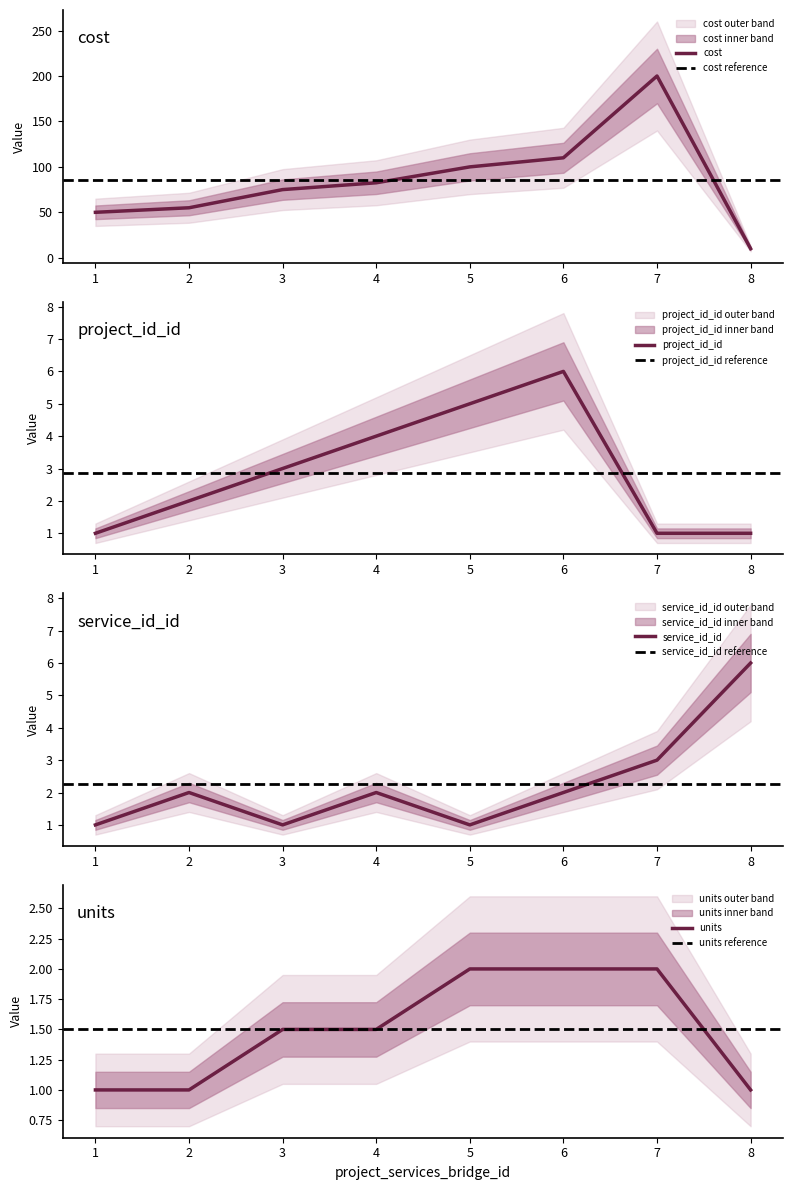

Between which two adjacent categories do project_id_id and units first intersect?

6 and 7